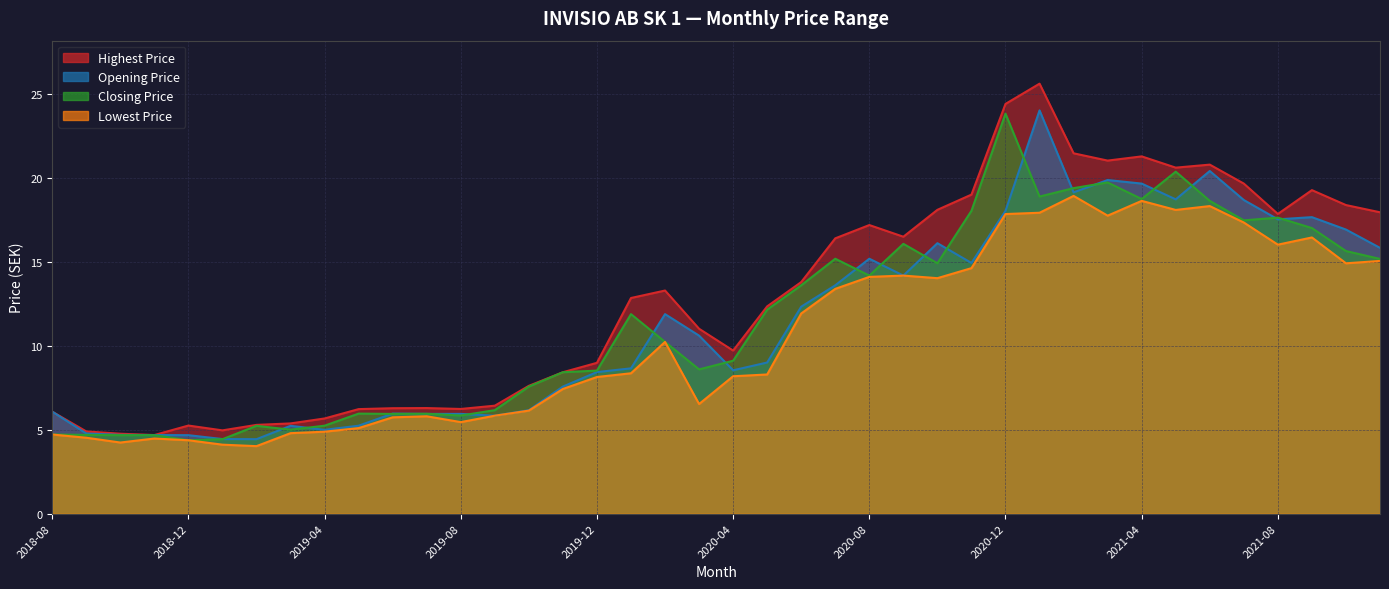

Reading left to right, transcribe all the data shown in this chart.

Highest Price: 2018-08=6.1	2018-09=4.9	2018-10=4.8	2018-11=4.7	2018-12=5.3	2019-01=5.0	2019-02=5.3	2019-03=5.4	2019-04=5.7	2019-05=6.2	2019-06=6.3	2019-07=6.3	2019-08=6.2	2019-09=6.4	2019-10=7.6	2019-11=8.4	2019-12=9.0	2020-01=12.9	2020-02=13.3	2020-03=11.0	2020-04=9.7	2020-05=12.4	2020-06=13.8	2020-07=16.4	2020-08=17.2	2020-09=16.5	2020-10=18.1	2020-11=19.0	2020-12=24.4	2021-01=25.6	2021-02=21.5	2021-03=21.0	2021-04=21.3	2021-05=20.6	2021-06=20.8	2021-07=19.7	2021-08=17.9	2021-09=19.3	2021-10=18.4	2021-11=18.0
Opening Price: 2018-08=6.1	2018-09=4.8	2018-10=4.7	2018-11=4.7	2018-12=4.7	2019-01=4.4	2019-02=4.4	2019-03=5.2	2019-04=5.0	2019-05=5.2	2019-06=6.0	2019-07=5.9	2019-08=5.9	2019-09=5.8	2019-10=6.2	2019-11=7.6	2019-12=8.4	2020-01=8.7	2020-02=11.9	2020-03=10.6	2020-04=8.5	2020-05=9.0	2020-06=12.3	2020-07=13.6	2020-08=15.2	2020-09=14.2	2020-10=16.1	2020-11=14.9	2020-12=18.0	2021-01=24.0	2021-02=19.1	2021-03=19.9	2021-04=19.7	2021-05=18.7	2021-06=20.4	2021-07=18.7	2021-08=17.5	2021-09=17.7	2021-10=16.9	2021-11=15.8
Closing Price: 2018-08=4.7	2018-09=4.7	2018-10=4.7	2018-11=4.7	2018-12=4.4	2019-01=4.4	2019-02=5.2	2019-03=5.0	2019-04=5.2	2019-05=6.0	2019-06=5.9	2019-07=6.0	2019-08=5.8	2019-09=6.2	2019-10=7.6	2019-11=8.4	2019-12=8.5	2020-01=11.9	2020-02=10.2	2020-03=8.6	2020-04=9.1	2020-05=12.2	2020-06=13.6	2020-07=15.2	2020-08=14.2	2020-09=16.1	2020-10=14.9	2020-11=18.0	2020-12=23.8	2021-01=18.9	2021-02=19.4	2021-03=19.7	2021-04=18.8	2021-05=20.4	2021-06=18.6	2021-07=17.5	2021-08=17.6	2021-09=17.0	2021-10=15.6	2021-11=15.2
Lowest Price: 2018-08=4.7	2018-09=4.5	2018-10=4.2	2018-11=4.5	2018-12=4.4	2019-01=4.1	2019-02=4.0	2019-03=4.8	2019-04=4.9	2019-05=5.1	2019-06=5.7	2019-07=5.8	2019-08=5.5	2019-09=5.8	2019-10=6.1	2019-11=7.4	2019-12=8.1	2020-01=8.4	2020-02=10.2	2020-03=6.5	2020-04=8.2	2020-05=8.3	2020-06=11.9	2020-07=13.4	2020-08=14.1	2020-09=14.2	2020-10=14.0	2020-11=14.6	2020-12=17.9	2021-01=17.9	2021-02=18.9	2021-03=17.8	2021-04=18.6	2021-05=18.1	2021-06=18.3	2021-07=17.4	2021-08=16.0	2021-09=16.5	2021-10=14.9	2021-11=15.1